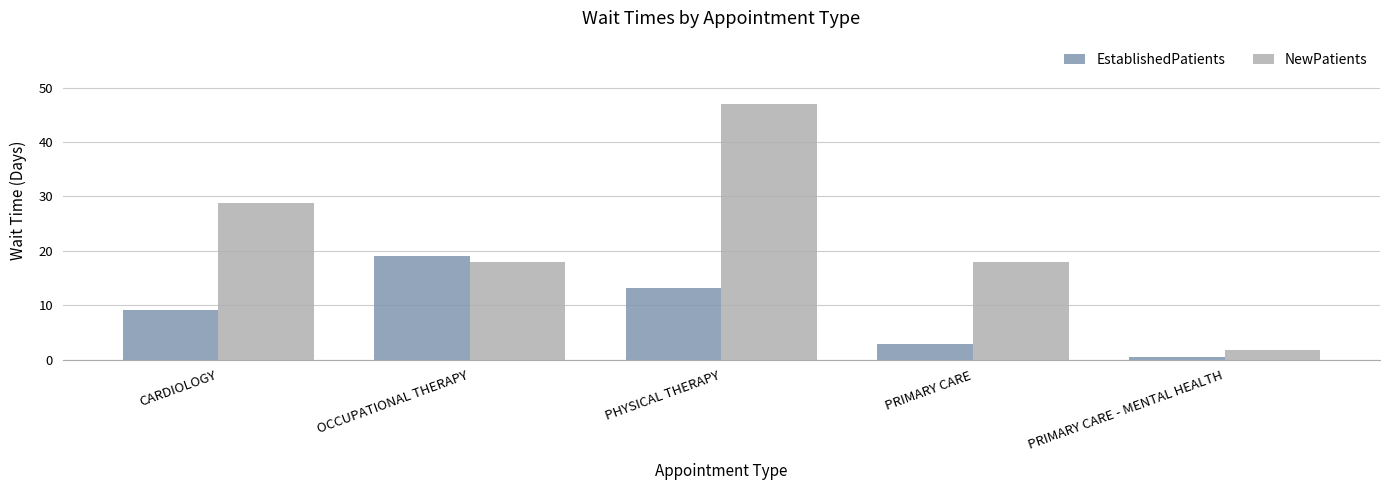

What is the minimum value for NewPatients?

1.8